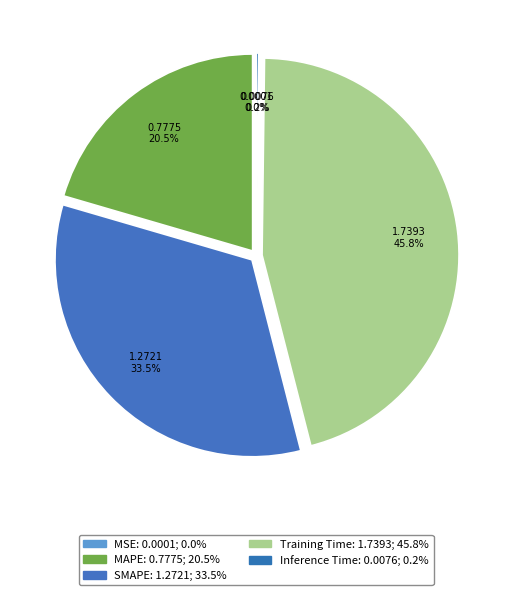

Rank the categories by value from lowest to highest.

MSE, Inference Time, MAPE, SMAPE, Training Time